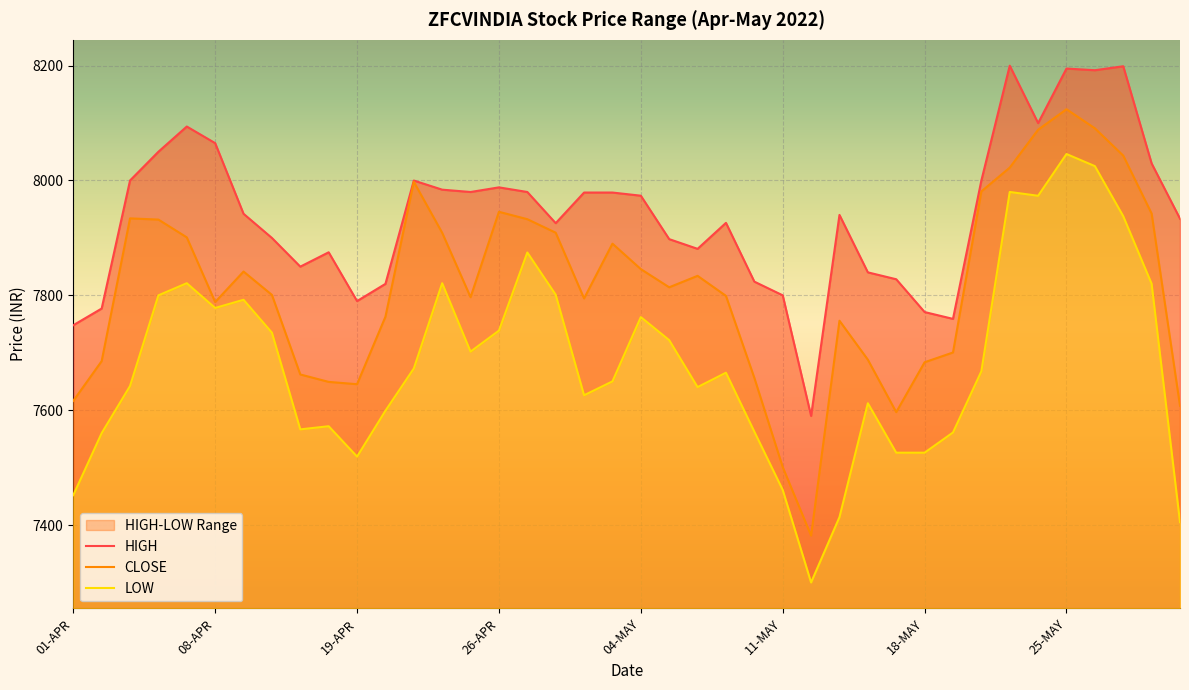

Between 27-MAY and 30-MAY, which series saw the biggest shift?

HIGH